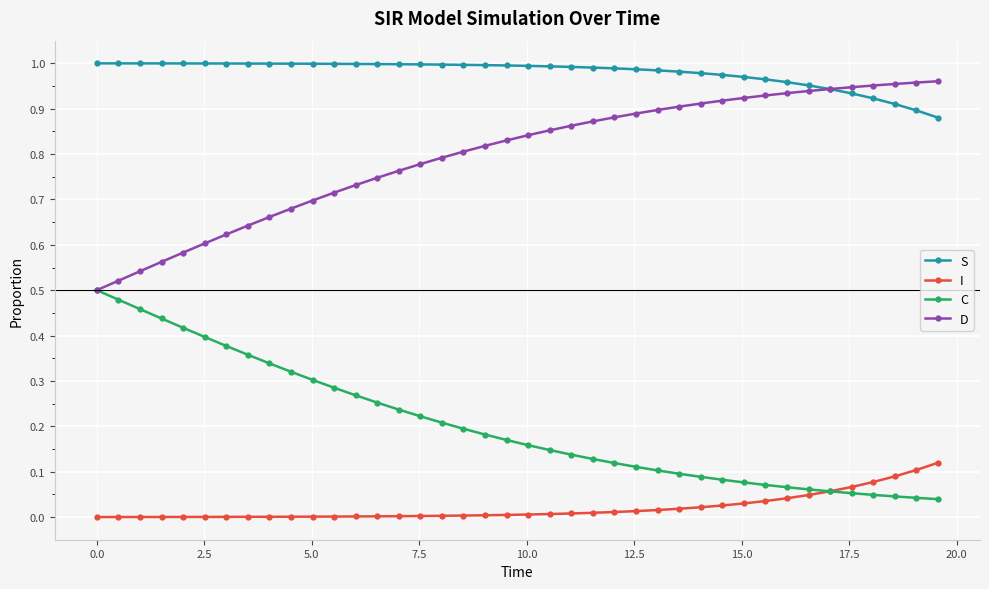

What are all the series names shown in the legend?

S, I, C, D